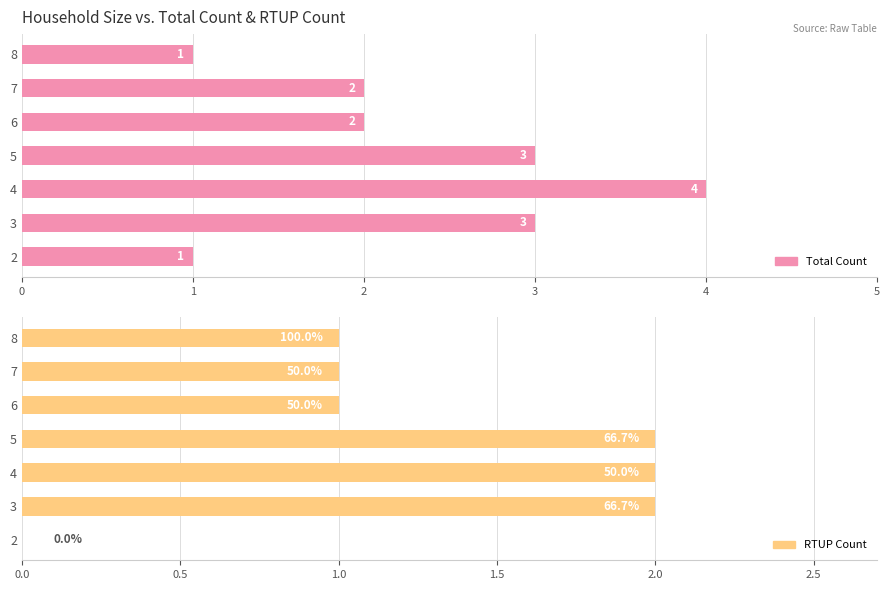

How many data points in RTUP Count are above 1?

3